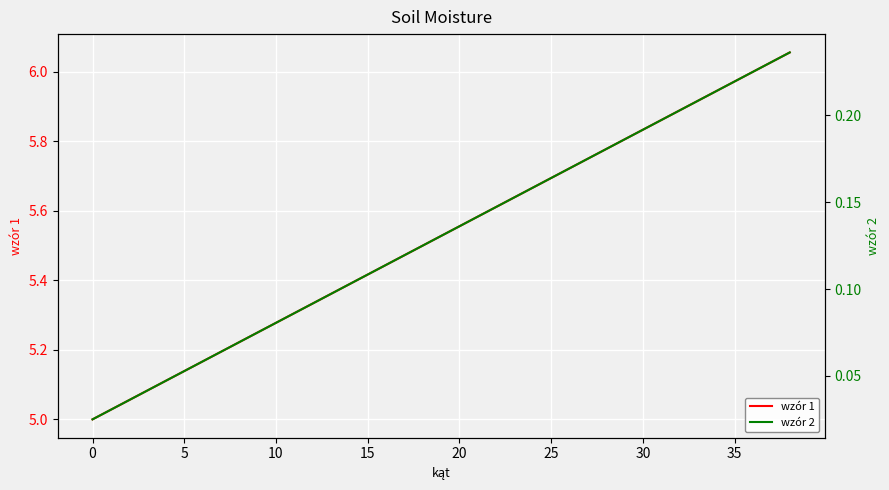

Reading left to right, extract all data points from this chart.

wzór 1: 5.0	5.0	5.1	5.1	5.1	5.1	5.2	5.2	5.2	5.2	5.3	5.3	5.3	5.4	5.4	5.4	5.4	5.5	5.5	5.5	5.6	5.6	5.6	5.6	5.7	5.7	5.7	5.8	5.8	5.8	5.8	5.9	5.9	5.9	5.9	6.0	6.0	6.0	6.1
wzór 2: 0.0	0.0	0.0	0.0	0.0	0.1	0.1	0.1	0.1	0.1	0.1	0.1	0.1	0.1	0.1	0.1	0.1	0.1	0.1	0.1	0.1	0.1	0.1	0.2	0.2	0.2	0.2	0.2	0.2	0.2	0.2	0.2	0.2	0.2	0.2	0.2	0.2	0.2	0.2